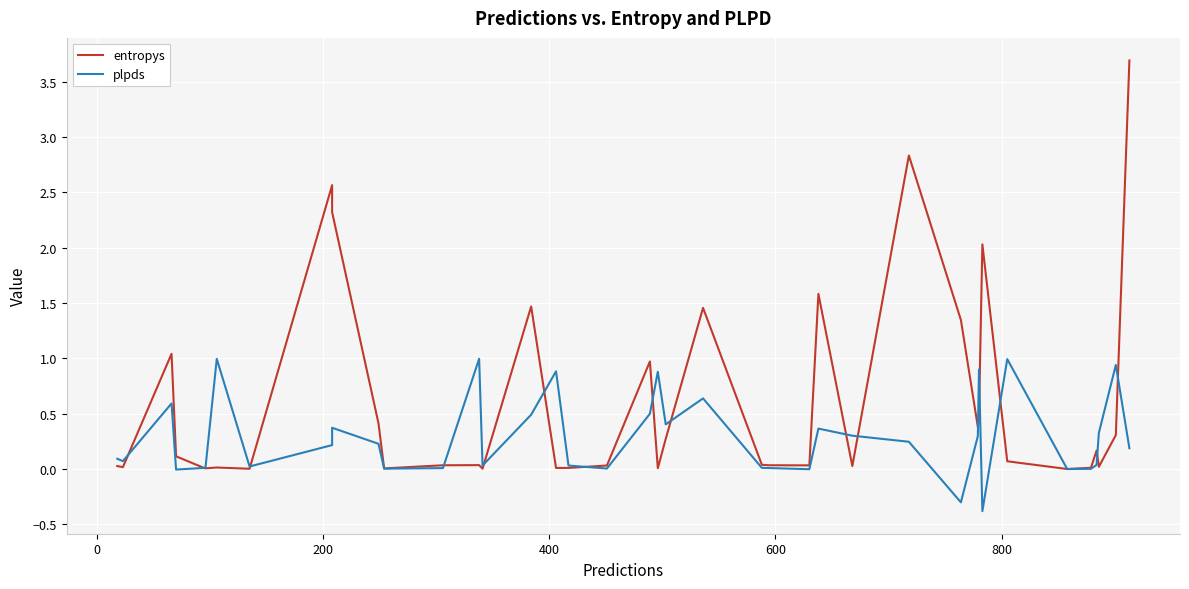

What is the greatest value displayed?

3.7